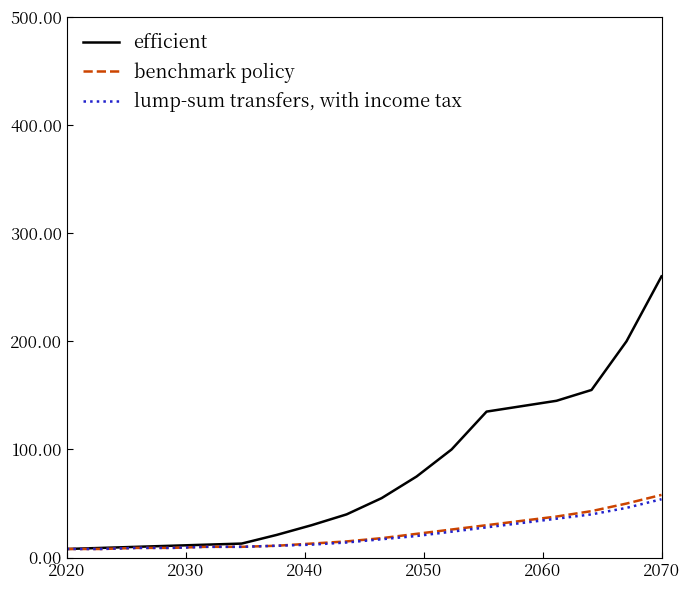

Which series has the largest total across all categories?

efficient